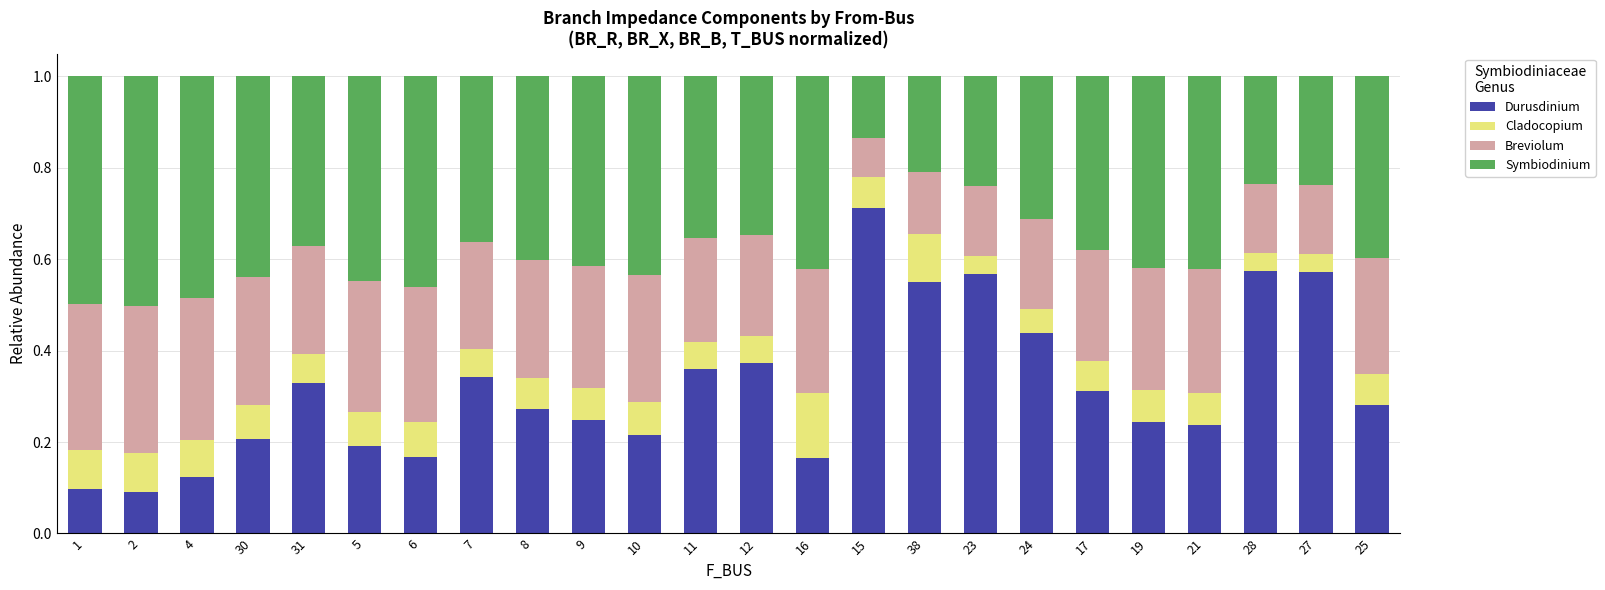

Which category has the highest value in the Durusdinium series?

15